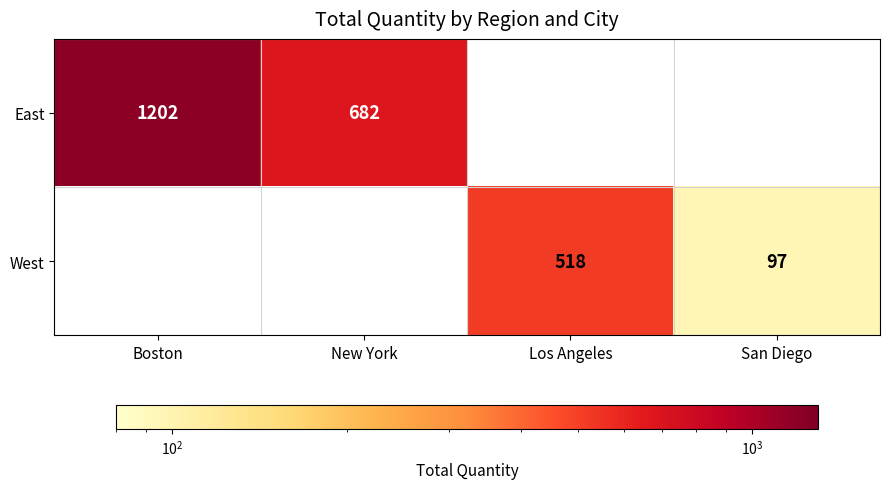

The East series shows 454 at New York. True or false?

False